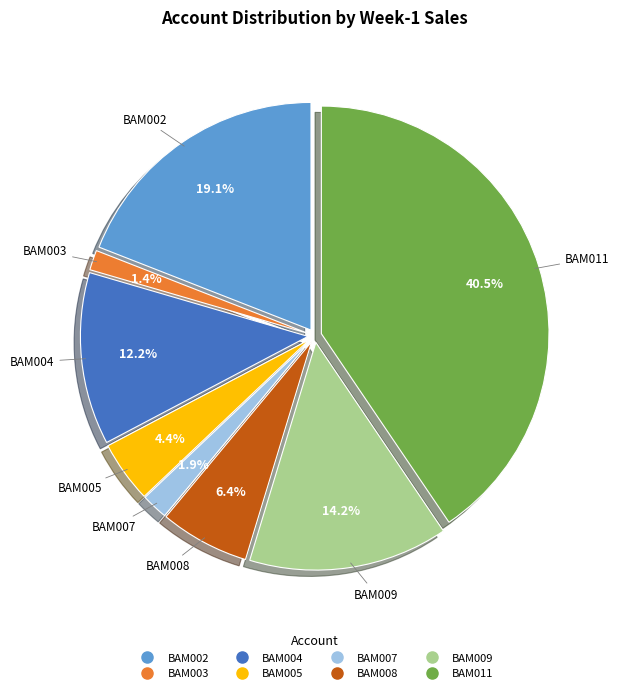

Is there any slice that represents more than half of the pie?

No